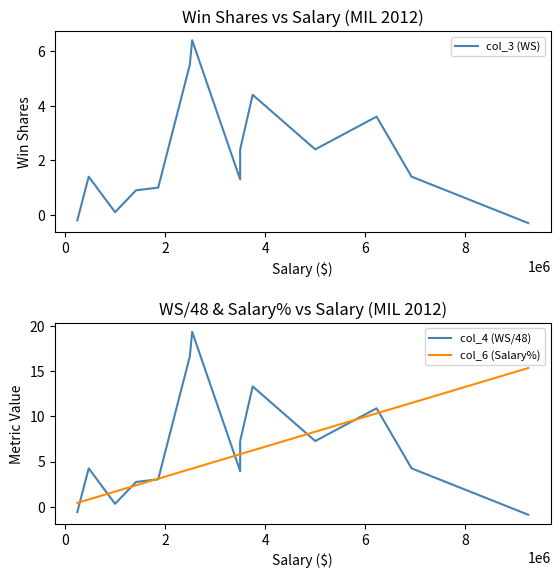

Reading left to right, extract all data points from this chart.

col_3 (WS): -0.2	1.4	0.1	0.9	1.0	5.5	6.4	1.3	2.4	4.4	2.4	3.6	1.4	-0.3
col_4 (WS/48): -0.6	4.2	0.3	2.7	3.0	16.7	19.4	3.9	7.3	13.3	7.3	10.9	4.2	-0.9
col_6 (Salary%): 0.4	0.8	1.7	2.4	3.1	4.1	4.2	5.8	5.8	6.2	8.3	10.3	11.5	15.4